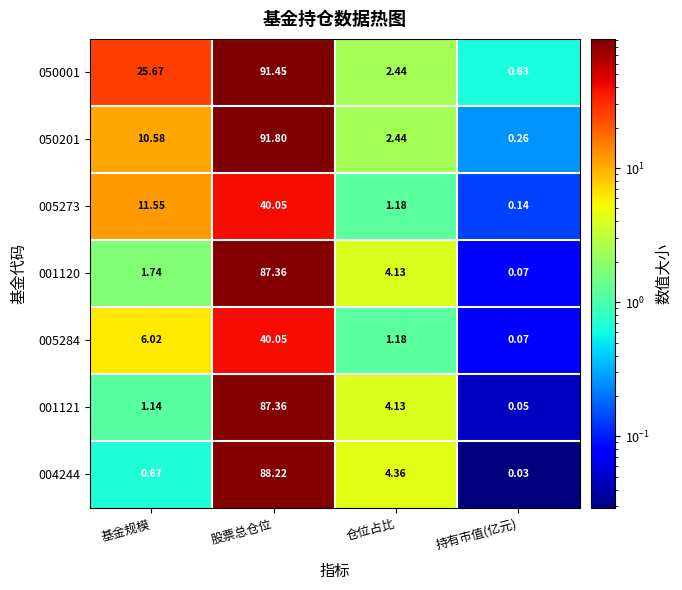

Which category has the lowest value across all series?

持有市值(亿元)